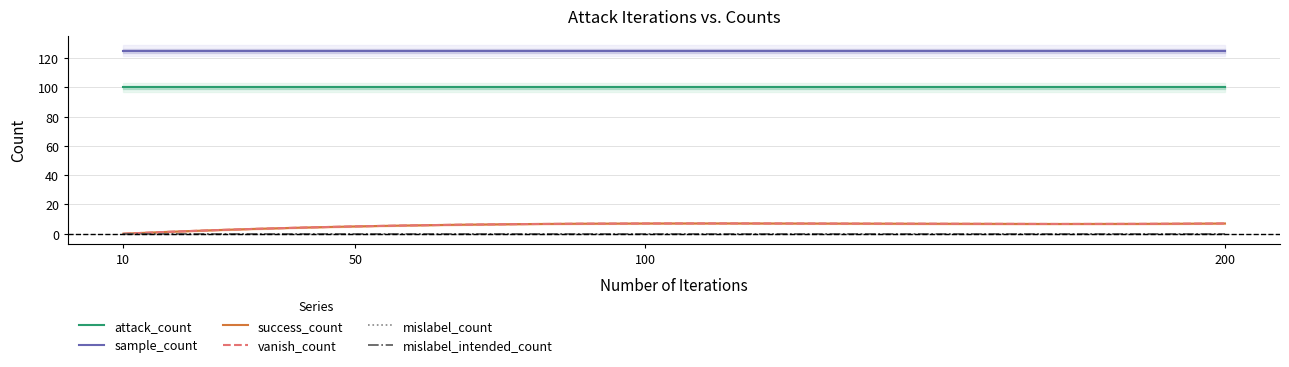

The attack_count series shows 100 at 100. True or false?

True